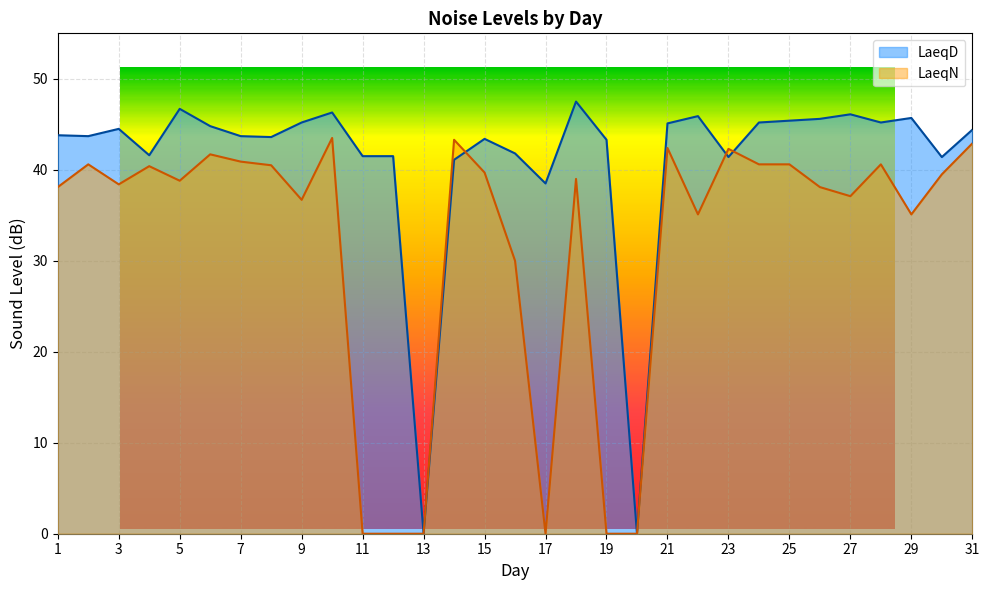

The value of LaeqN at 28 is 40.6. True or false?

True